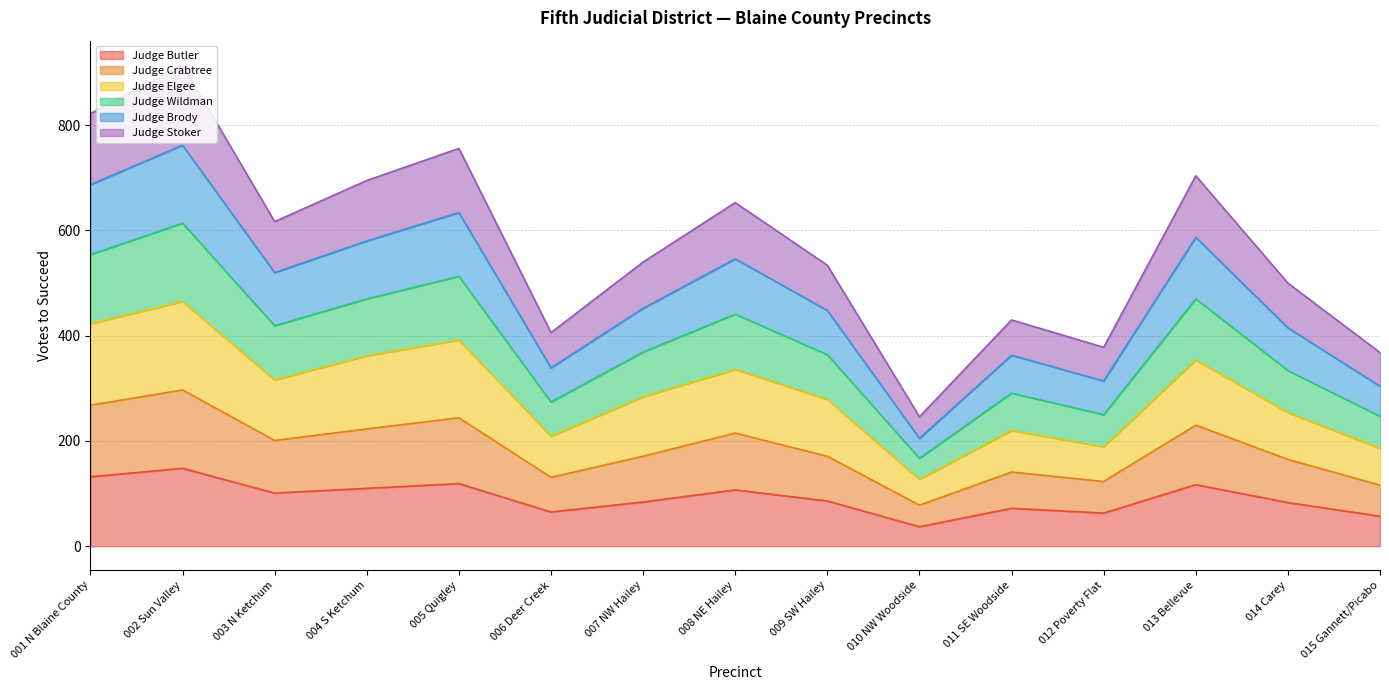

What is the total value across all series at 014 Carey?

500